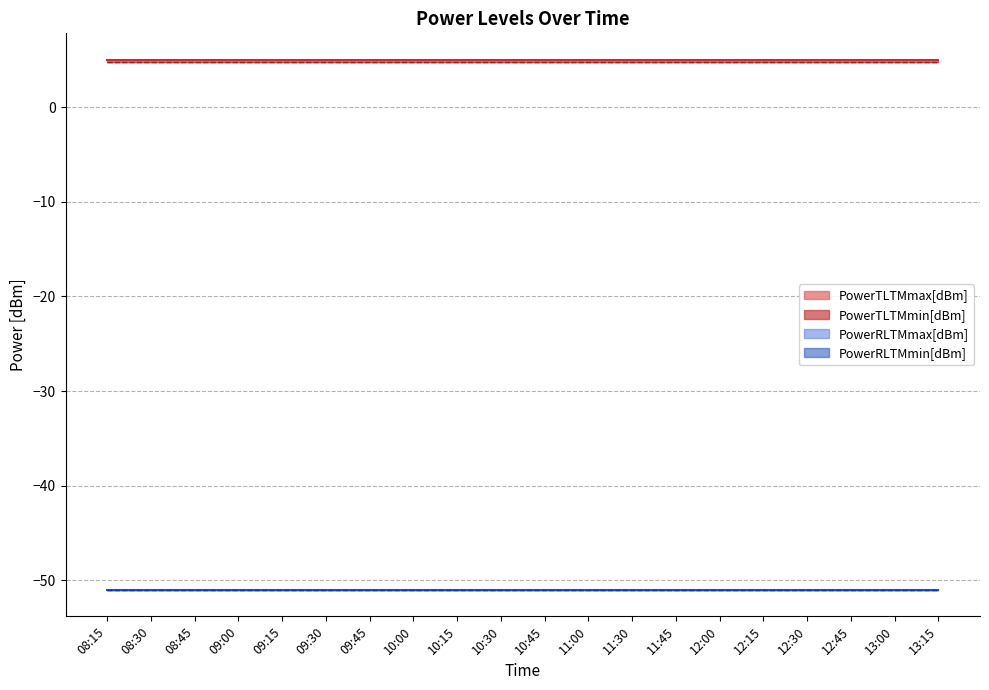

True or false: PowerTLTMmin[dBm] and PowerTLTMmax[dBm] intersect in this chart.

False